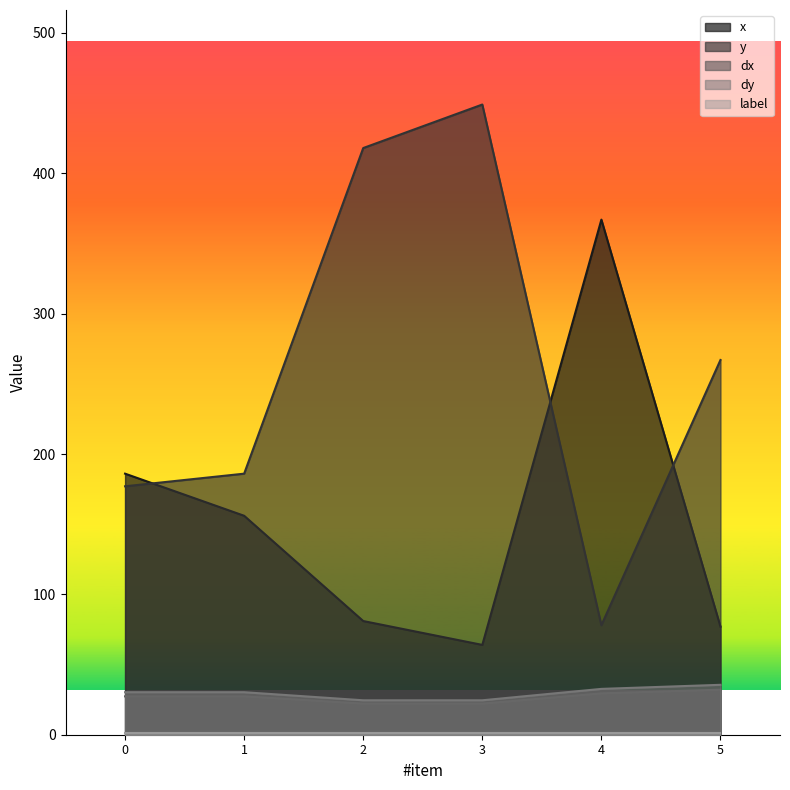

What is the value of the dx point at the 1st from the left?

27.3